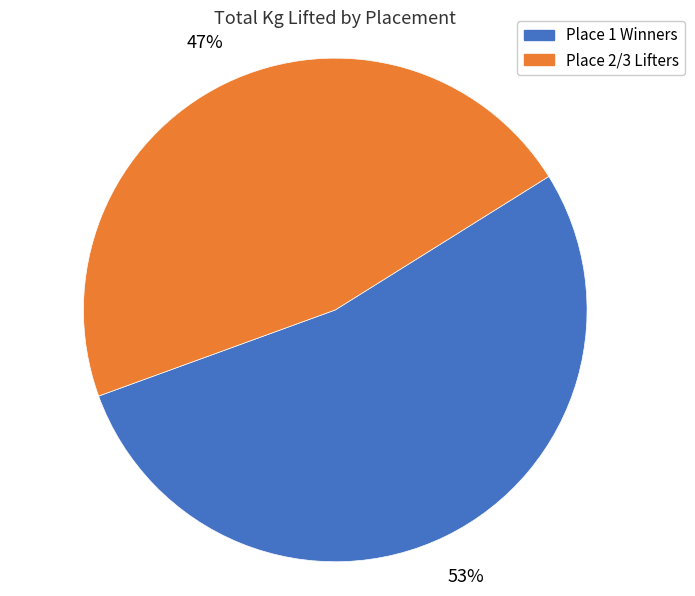

True or false: Place 1 Winners accounts for 59% of the total.

False